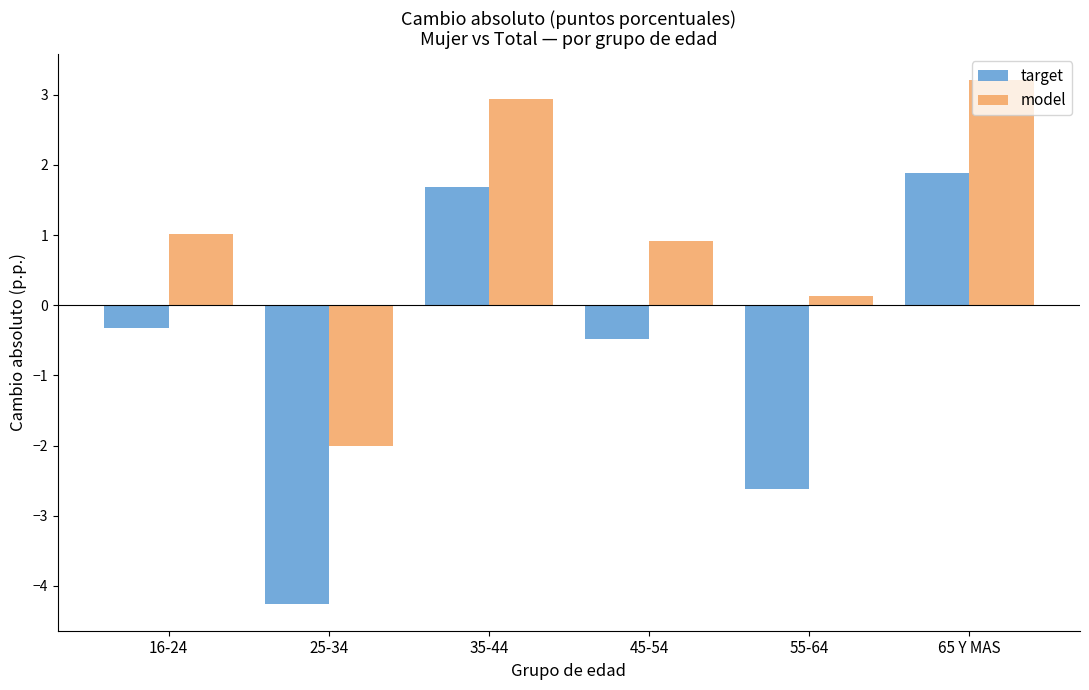

Which category has the lowest value across all series?

25-34